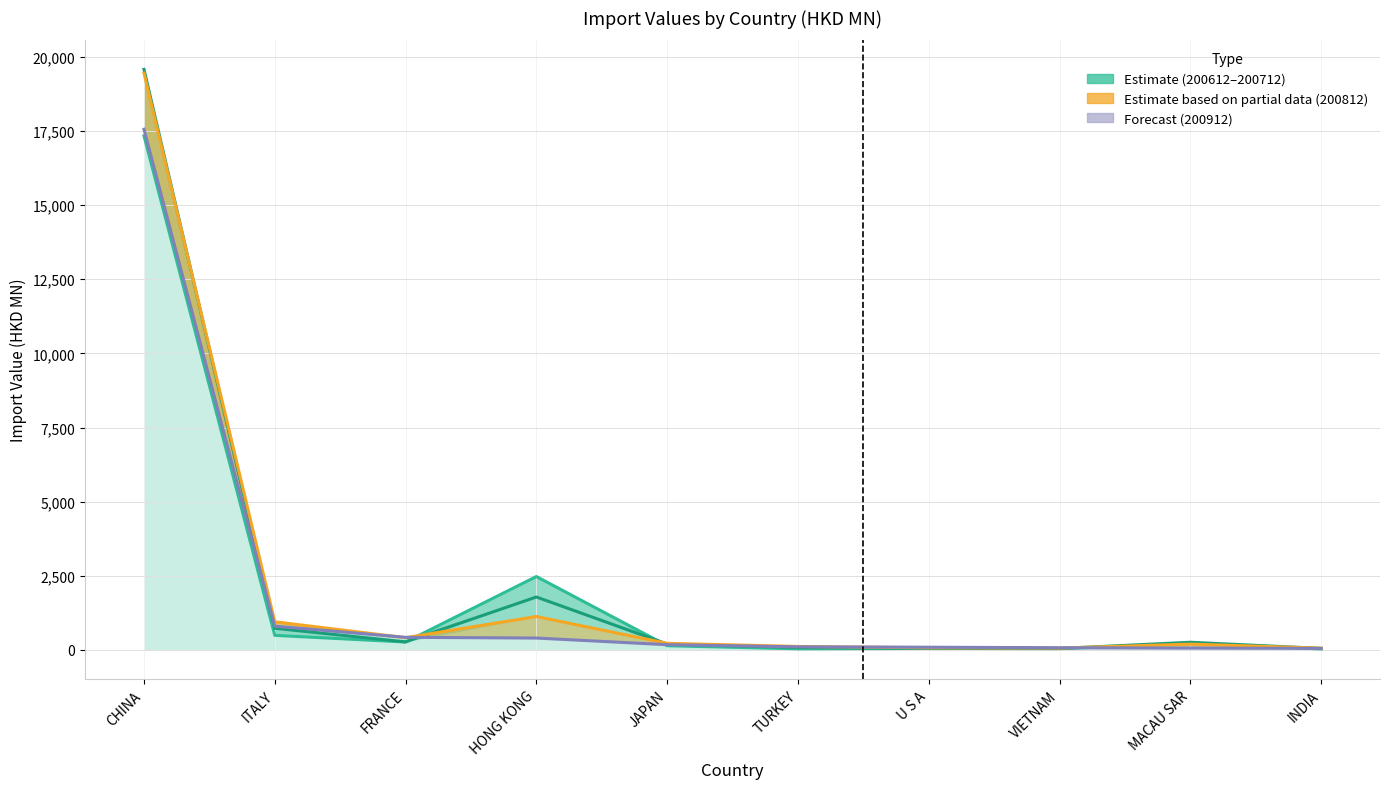

What is the minimum value for 200712?

47.2